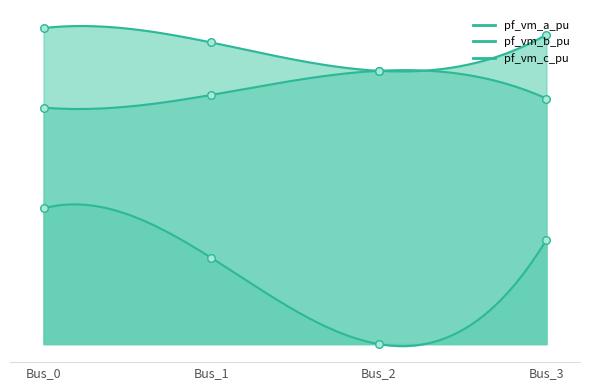

Which series contains the highest Y value?

pf_vm_a_pu